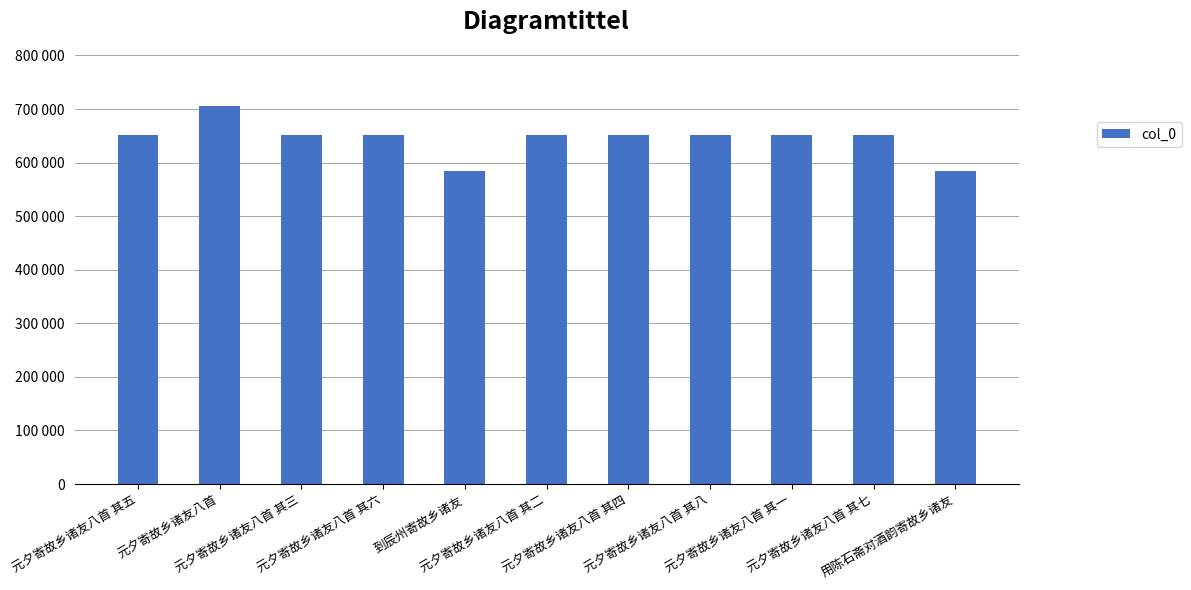

Does the chart contain any negative values?

No